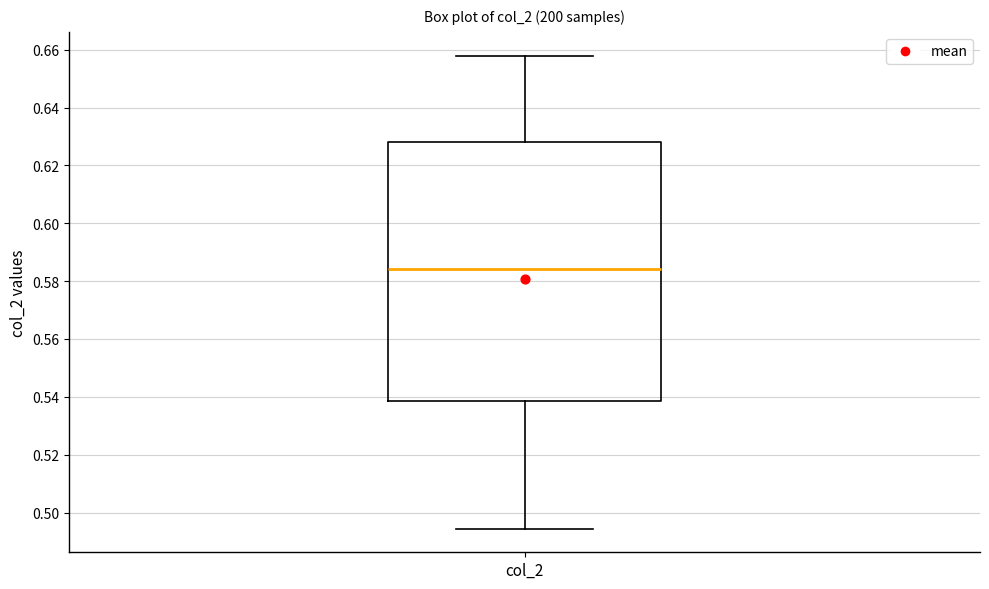

Transcribe this box plot: give where the median line is, the range the box spans, and where the two whiskers end, as read against the y-axis. The values are not printed on the chart, so give them approximately, as read against the axis.

median 0.584, box 0.538 to 0.628, whiskers 0.494 to 0.658